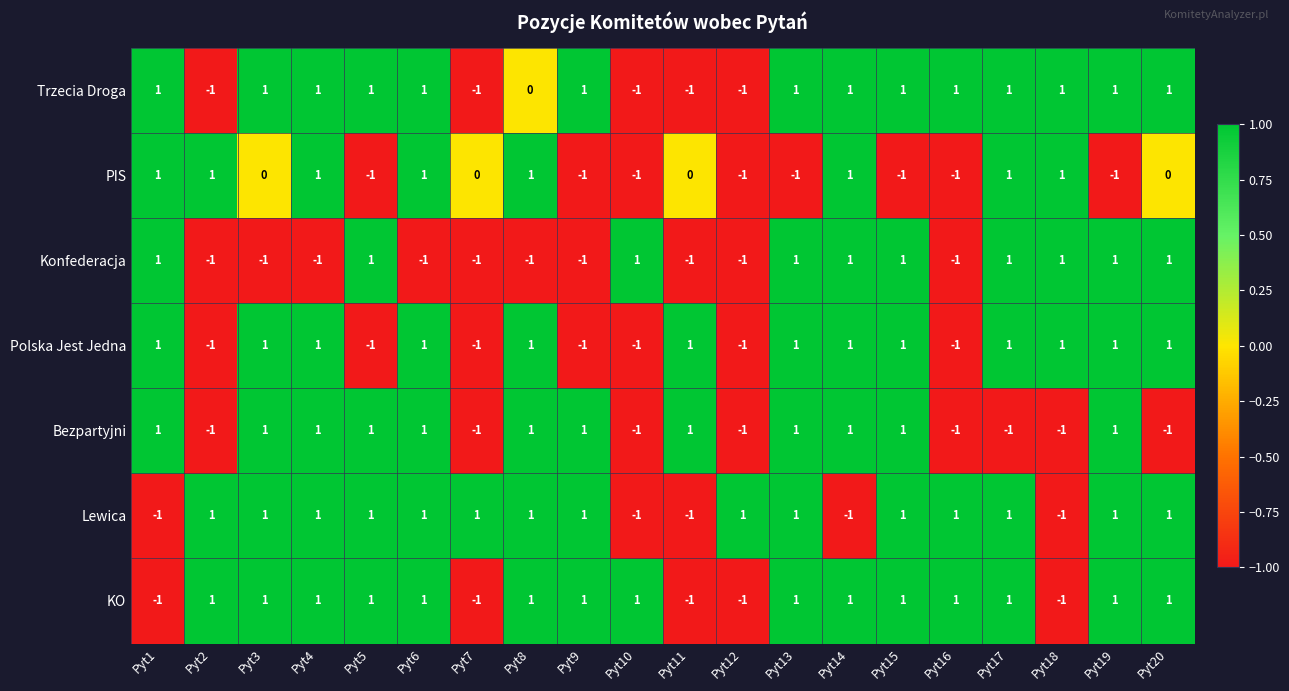

How many values in Trzecia Droga are below zero?

5